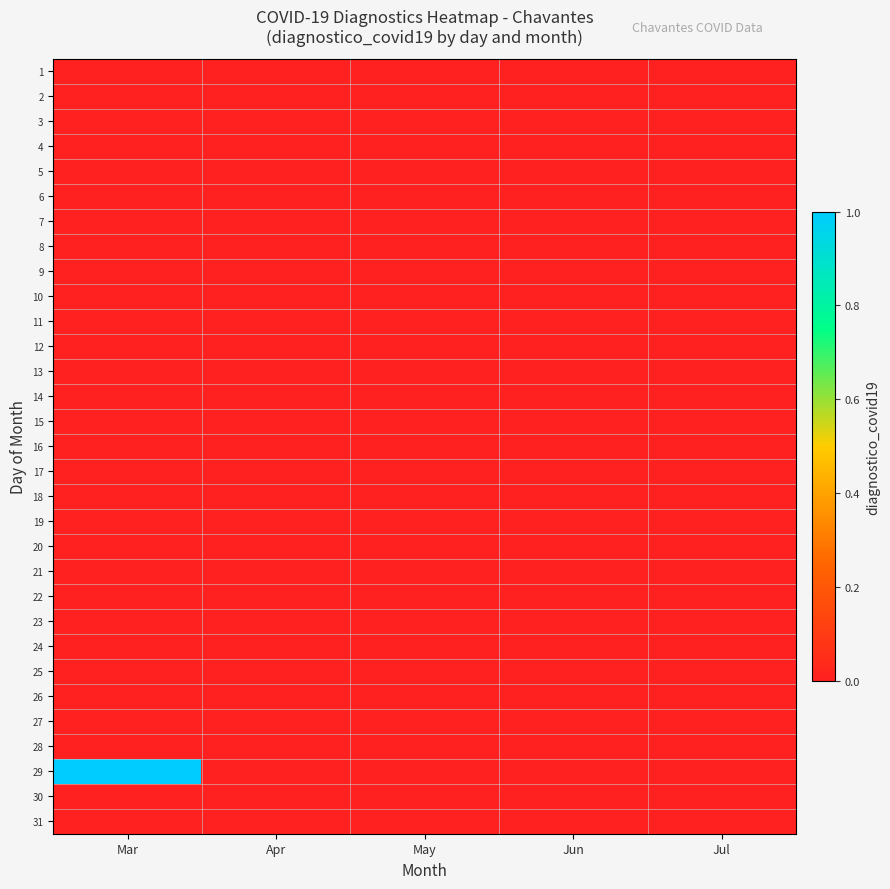

Count the number of data series in this chart.

31